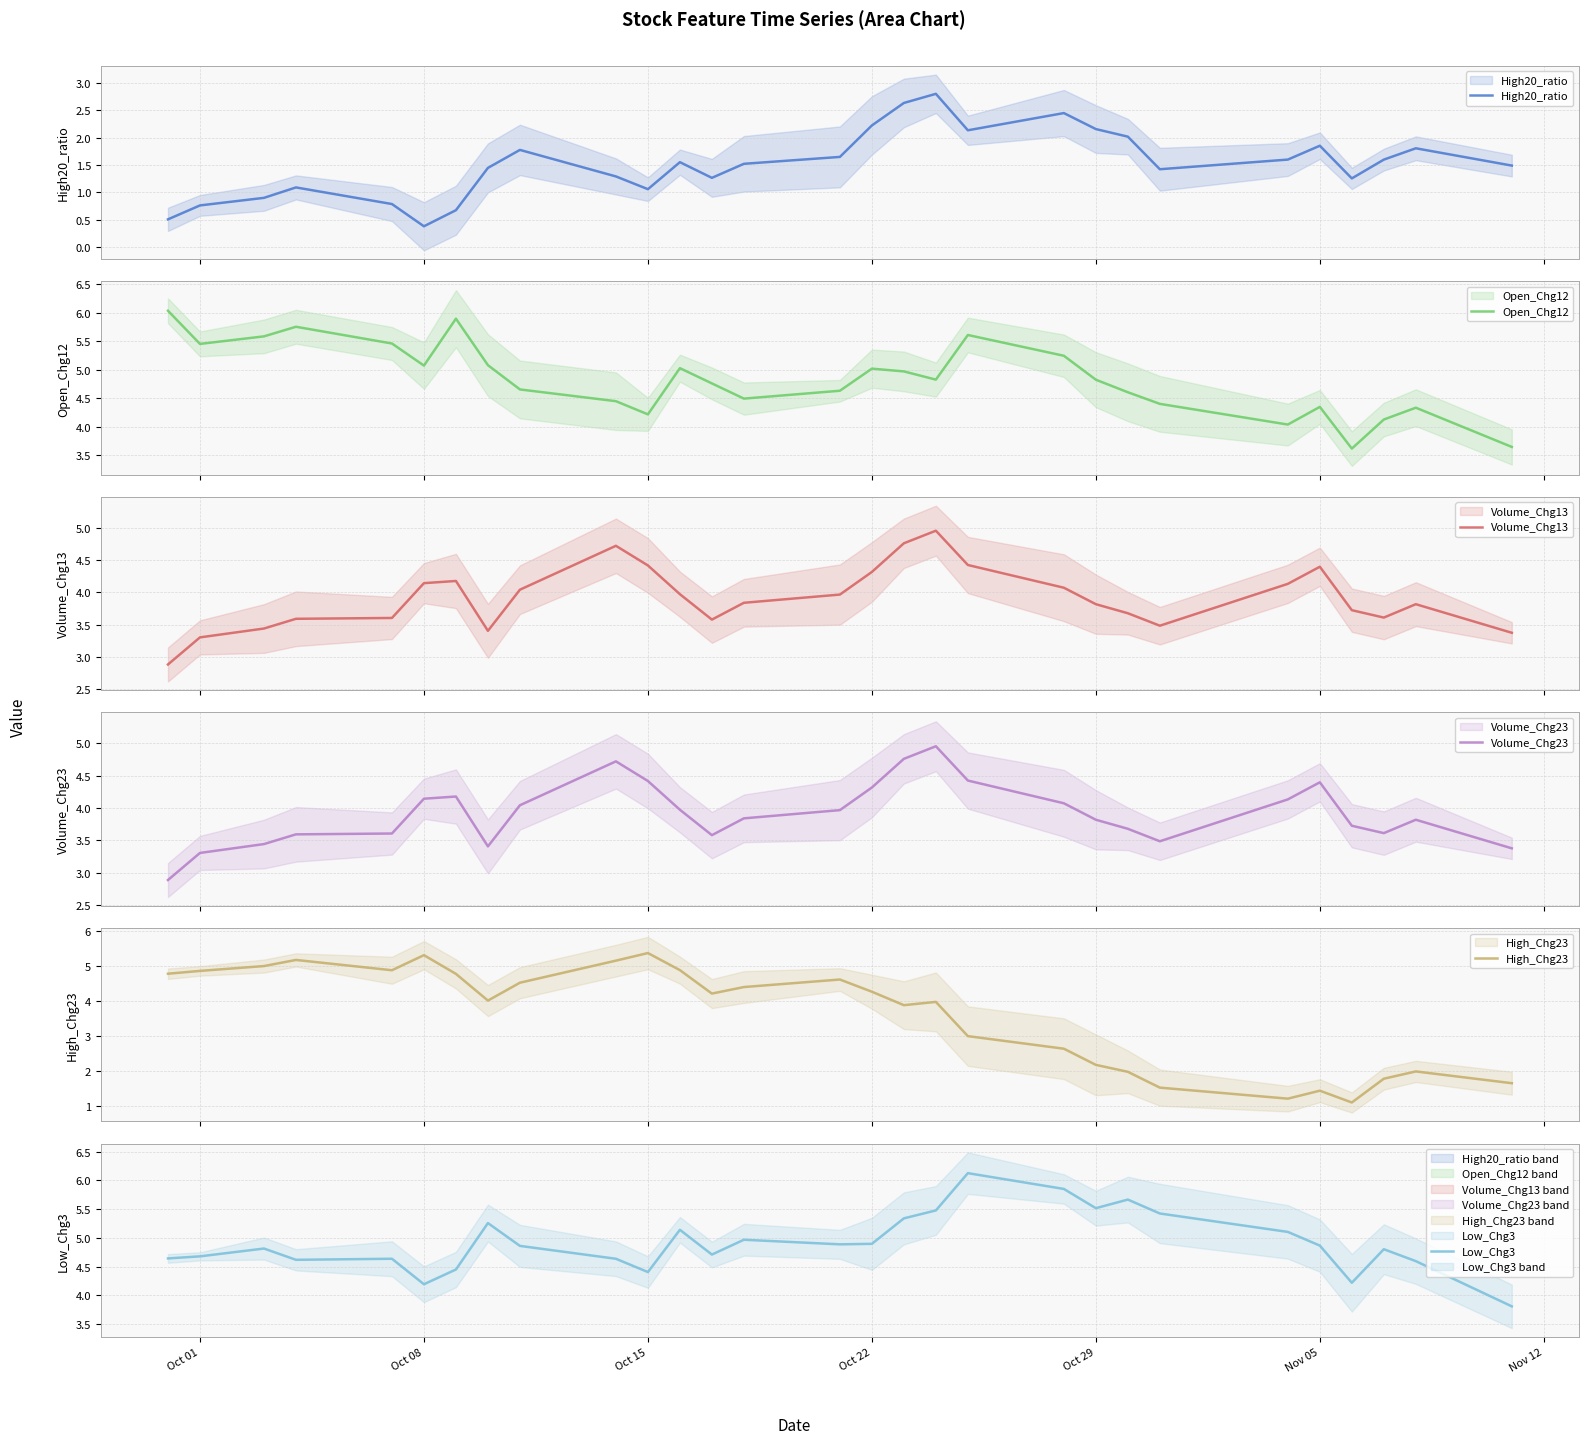

What is the difference between the maximum and second lowest values in the High20_ratio series?

2.3